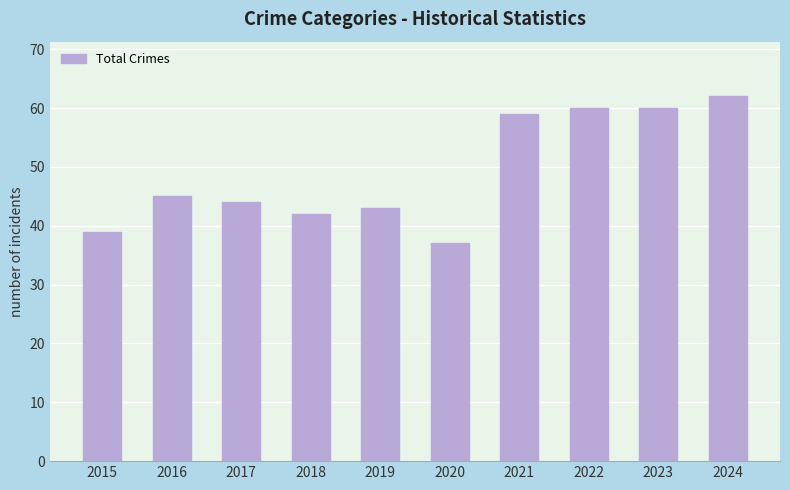

Approximately how many times larger is the value at 2023 compared to 2020?

1.6